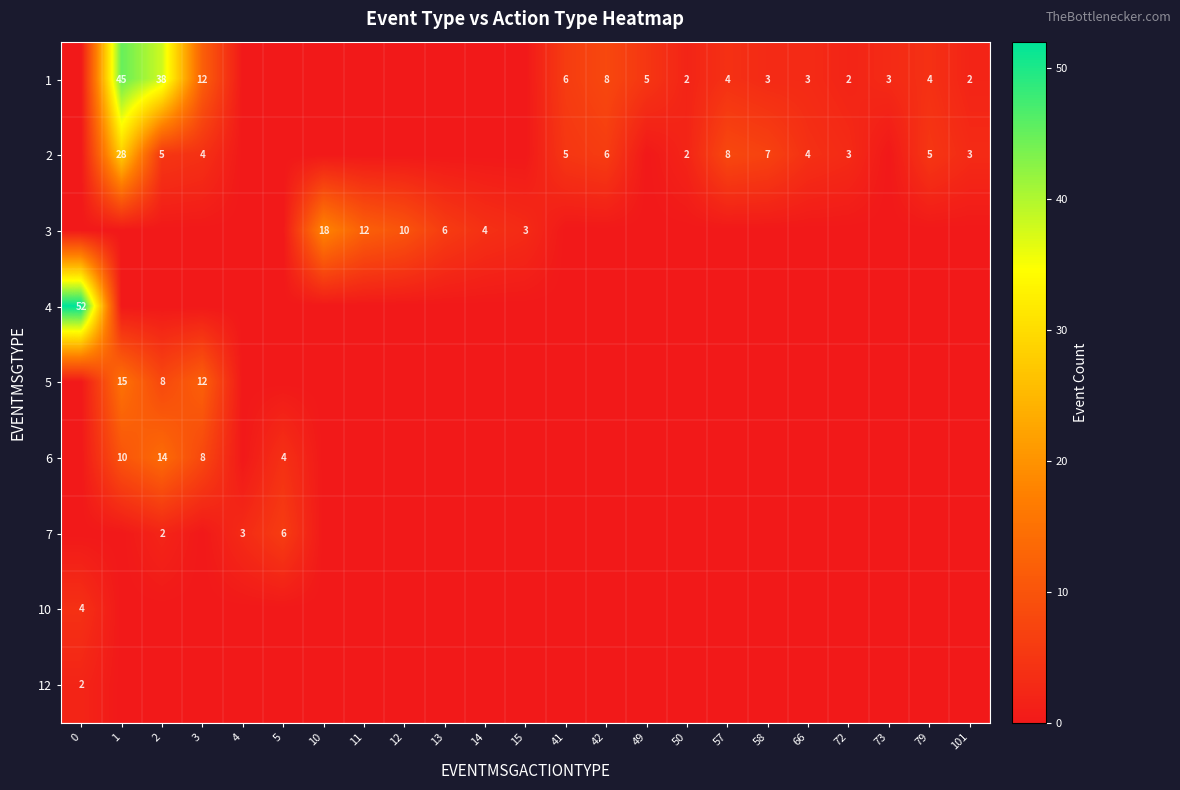

What is the total value across all series at 10?

18